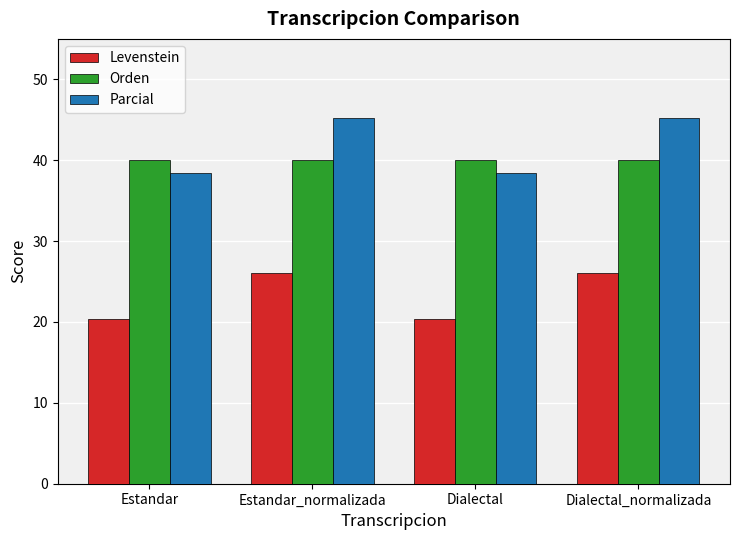

What is the greatest value displayed?

45.2